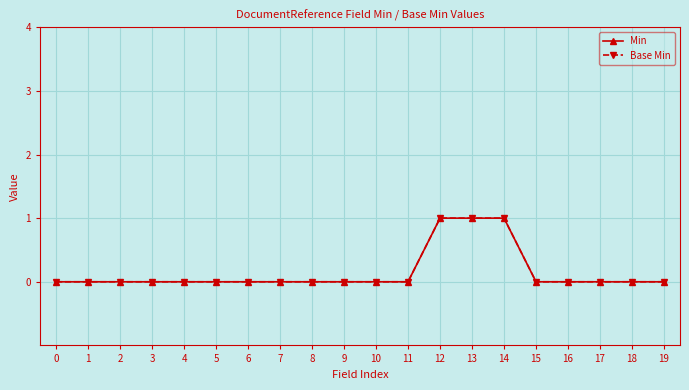

Reading left to right, extract all data points from this chart.

Min: 0=0	1=0	2=0	3=0	4=0	5=0	6=0	7=0	8=0	9=0	10=0	11=0	12=1	13=1	14=1	15=0	16=0	17=0	18=0	19=0
Base Min: 0=0	1=0	2=0	3=0	4=0	5=0	6=0	7=0	8=0	9=0	10=0	11=0	12=1	13=1	14=1	15=0	16=0	17=0	18=0	19=0